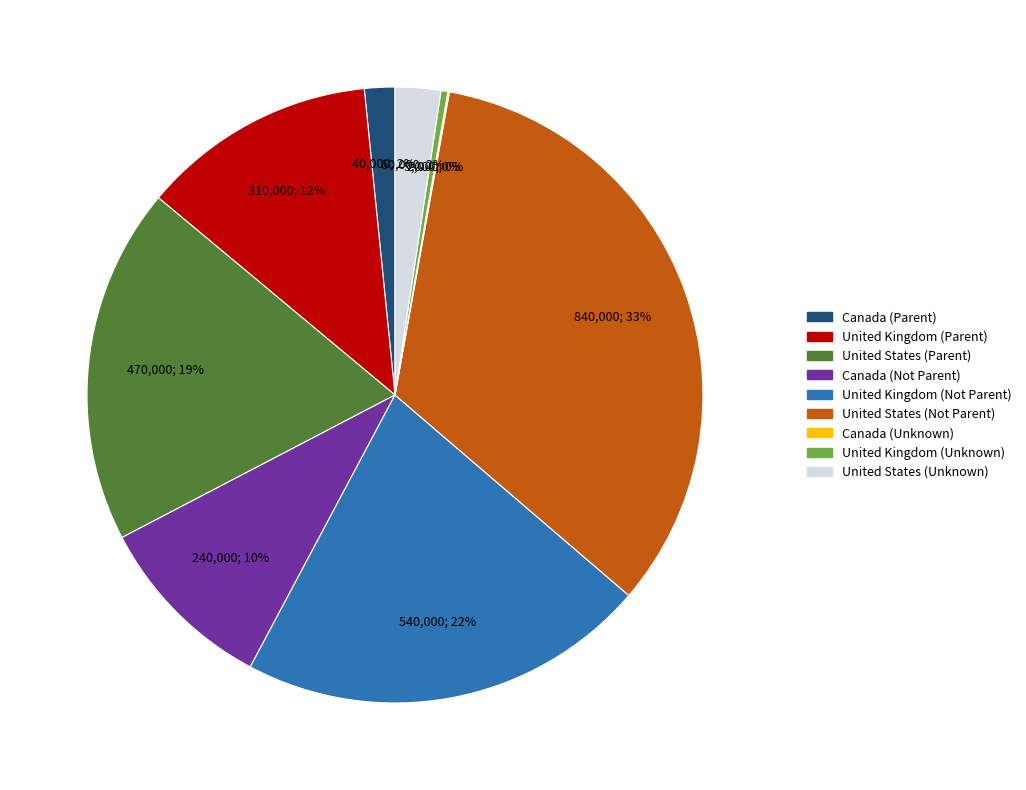

Which category has the biggest portion of the pie?

United States (Not Parent)